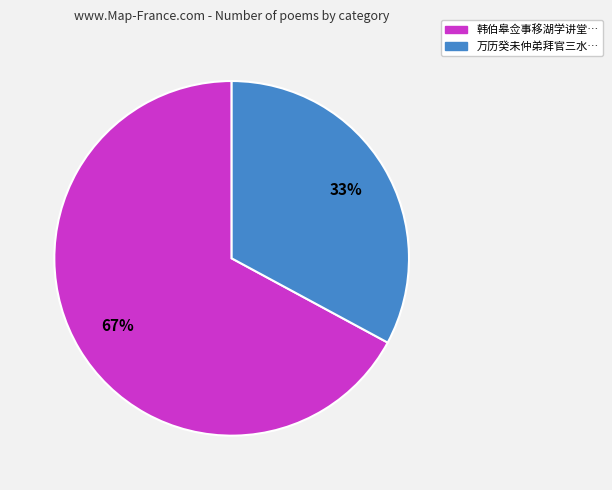

Is there any slice that represents more than half of the pie?

Yes